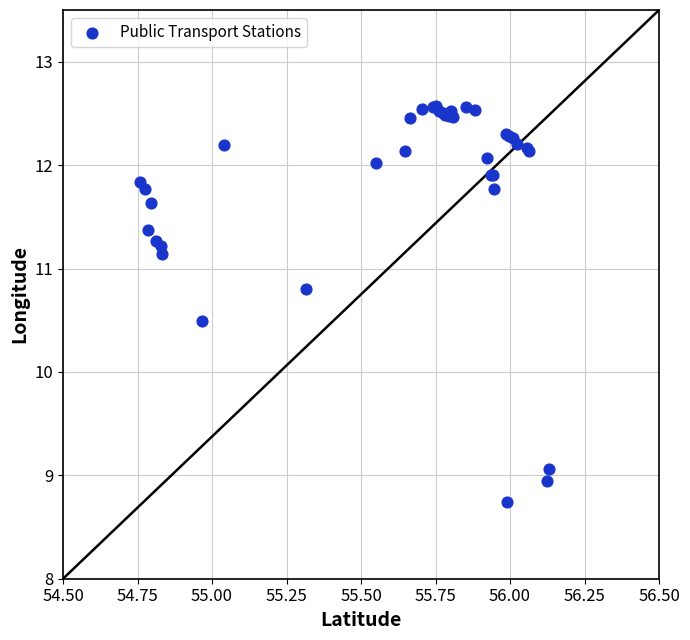

What Y value in the scatter plot is closest to 10?

10.5